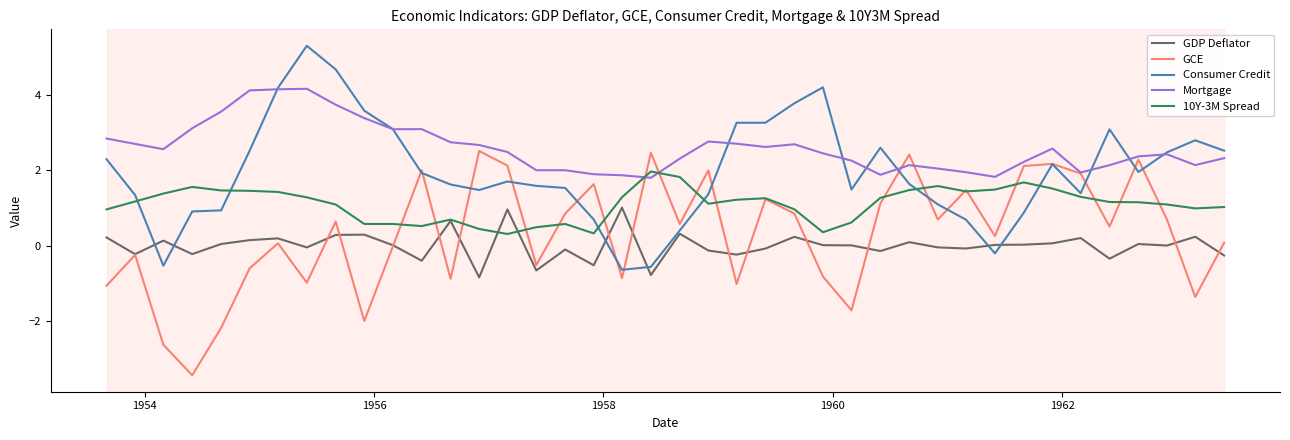

What is the difference between the maximum and second lowest values in the Consumer Credit series?

5.9